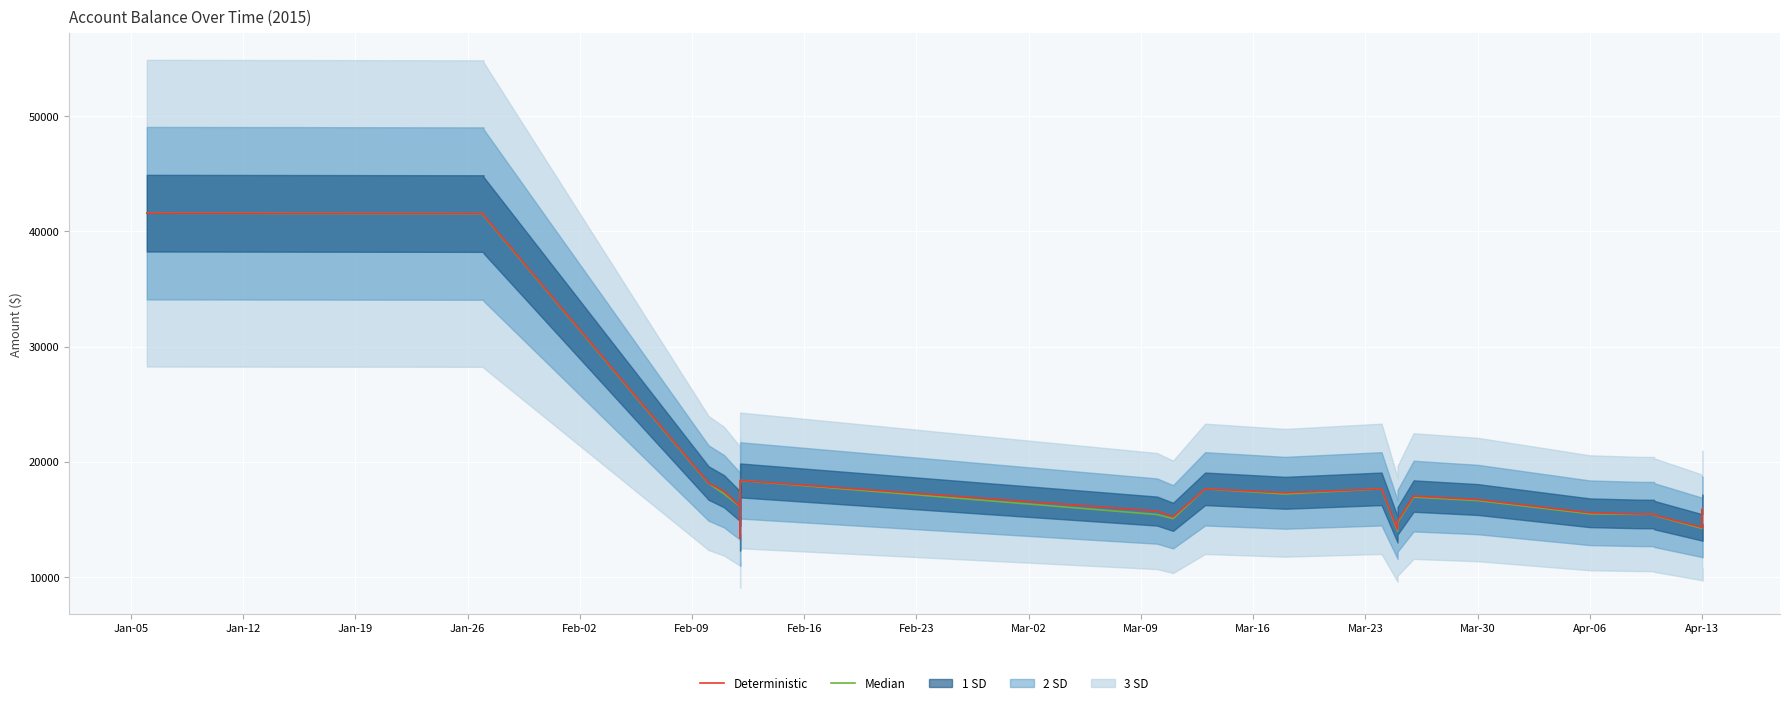

True or false: Deterministic and Median intersect in this chart.

False